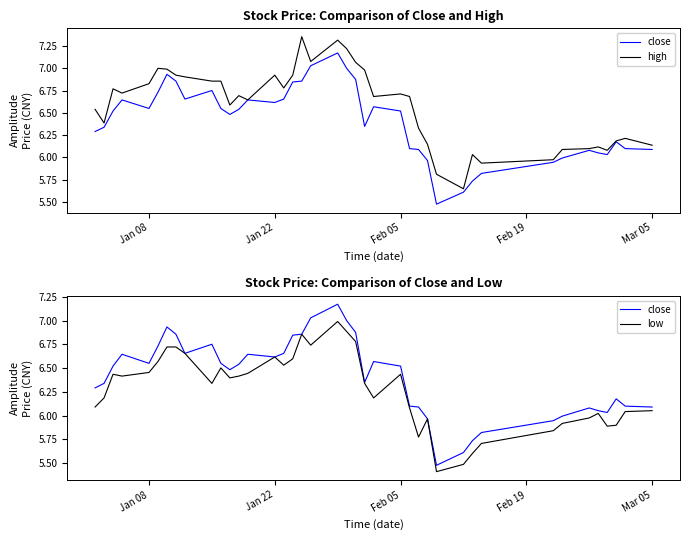

True or false: high has a value of 4.0 at 16.

False